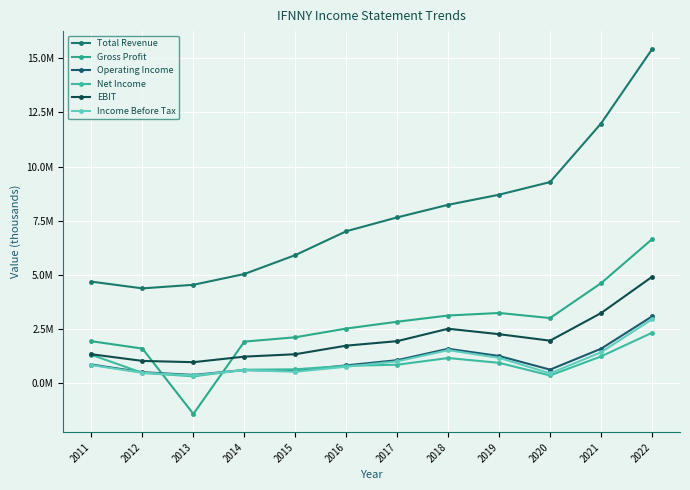

At which category does the chart reach its peak across all series?

2022